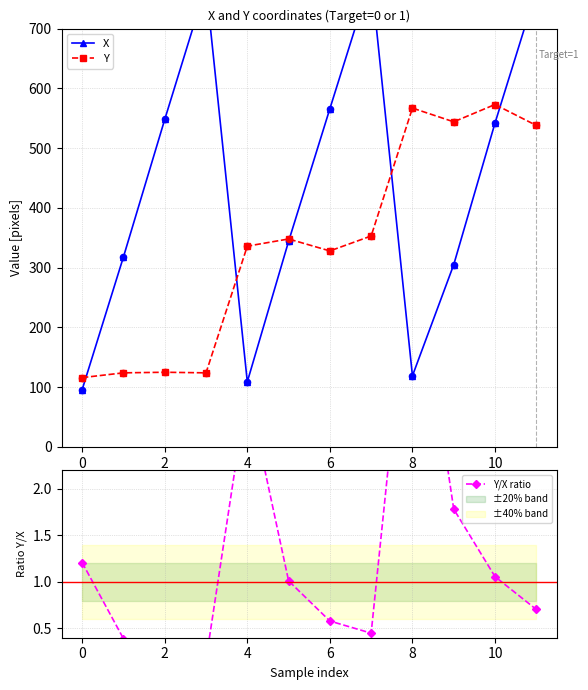

What are all the series names shown in the legend?

X, Y, Y/X ratio